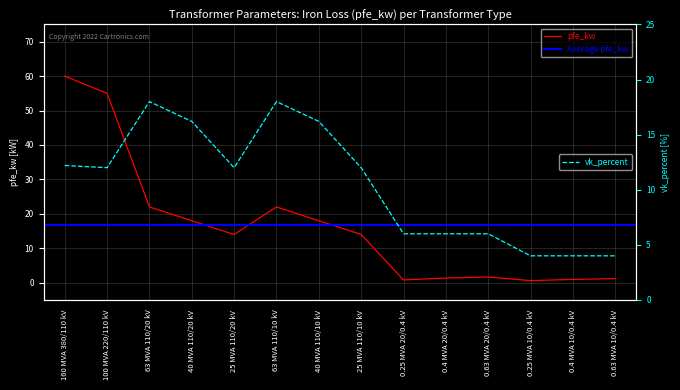

Which category has the highest value in the pfe_kw series?

160 MVA 380/110 kV